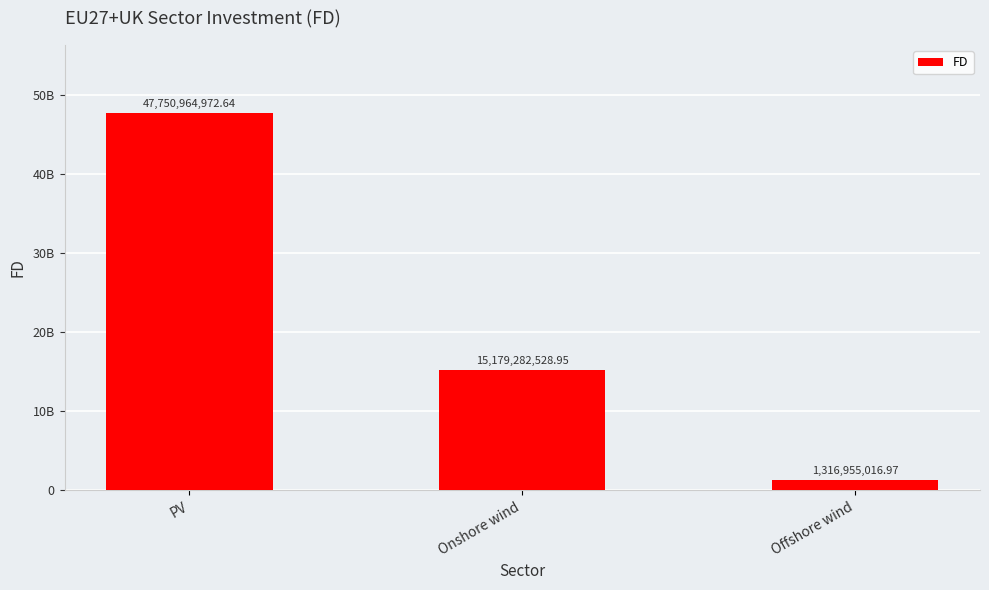

At which label does the data first exceed 15179282528?

PV